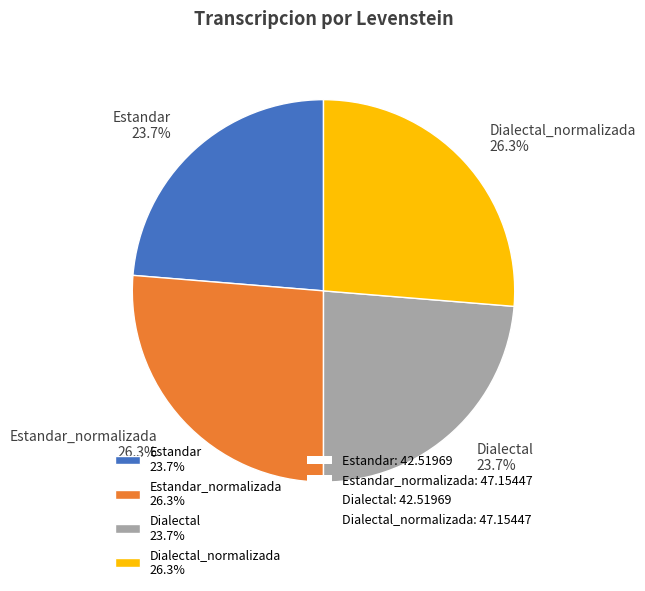

How many slices are in this pie chart?

4